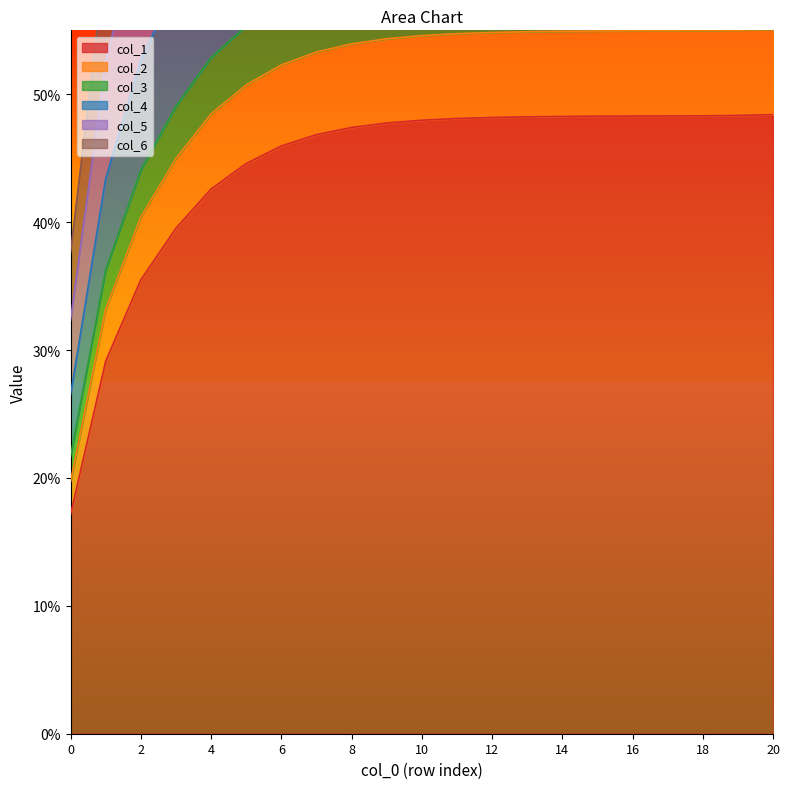

Which series has the largest range (max minus min)?

col_2